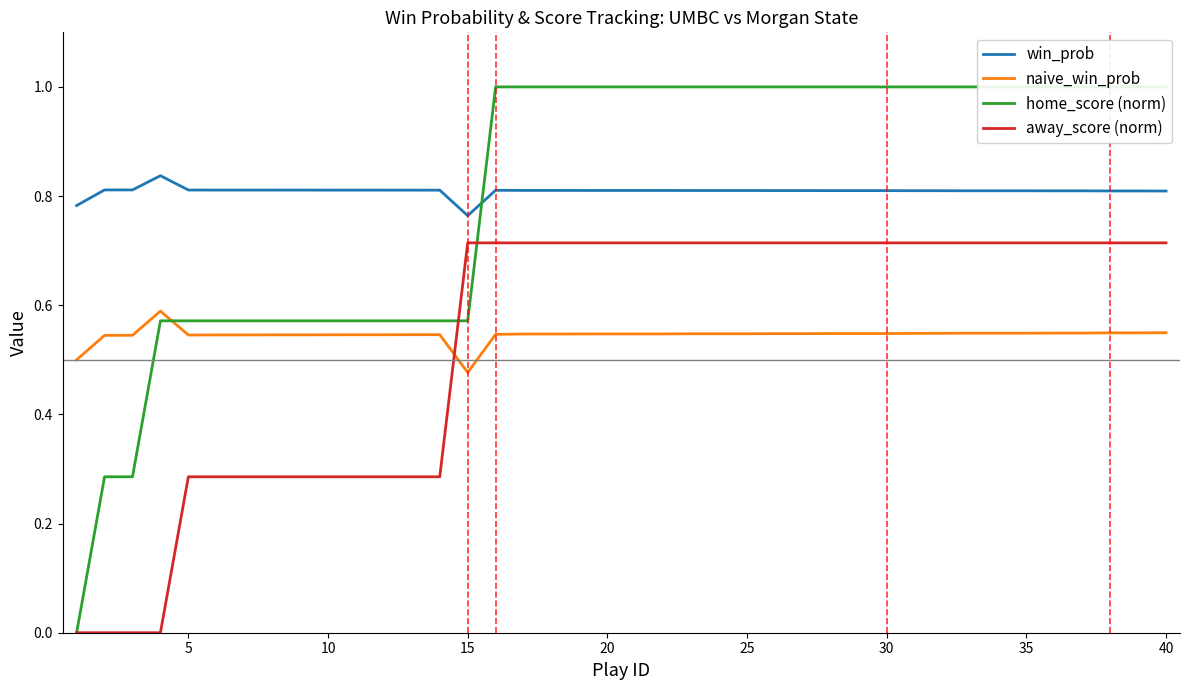

Reading left to right, transcribe all the data shown in this chart.

win_prob: 0.8	0.8	0.8	0.8	0.8	0.8	0.8	0.8	0.8	0.8	0.8	0.8	0.8	0.8	0.8	0.8	0.8	0.8	0.8	0.8	0.8	0.8	0.8	0.8	0.8	0.8	0.8	0.8	0.8	0.8	0.8	0.8	0.8	0.8	0.8	0.8	0.8	0.8	0.8	0.8
naive_win_prob: 0.5	0.5	0.5	0.6	0.5	0.5	0.5	0.5	0.5	0.5	0.5	0.5	0.5	0.5	0.5	0.5	0.5	0.5	0.5	0.5	0.5	0.5	0.5	0.5	0.5	0.5	0.5	0.5	0.5	0.5	0.5	0.5	0.5	0.5	0.5	0.5	0.5	0.5	0.5	0.5
home_score (norm): 0.0	0.3	0.3	0.6	0.6	0.6	0.6	0.6	0.6	0.6	0.6	0.6	0.6	0.6	0.6	1.0	1.0	1.0	1.0	1.0	1.0	1.0	1.0	1.0	1.0	1.0	1.0	1.0	1.0	1.0	1.0	1.0	1.0	1.0	1.0	1.0	1.0	1.0	1.0	1.0
away_score (norm): 0.0	0.0	0.0	0.0	0.3	0.3	0.3	0.3	0.3	0.3	0.3	0.3	0.3	0.3	0.7	0.7	0.7	0.7	0.7	0.7	0.7	0.7	0.7	0.7	0.7	0.7	0.7	0.7	0.7	0.7	0.7	0.7	0.7	0.7	0.7	0.7	0.7	0.7	0.7	0.7